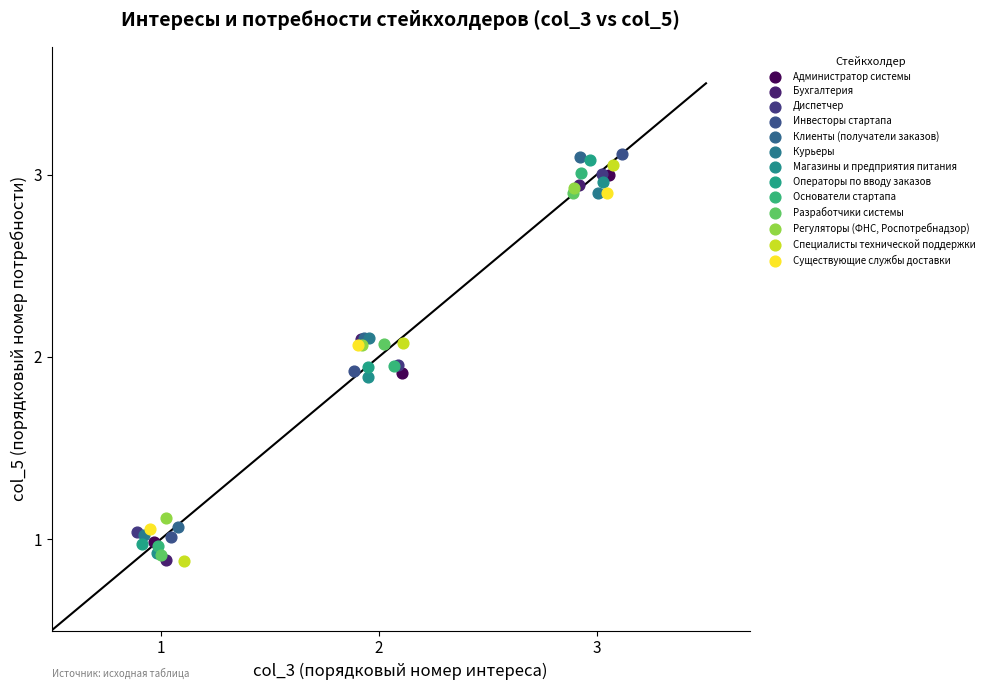

Which series has the widest spread of Y values?

Специалисты технической поддержки